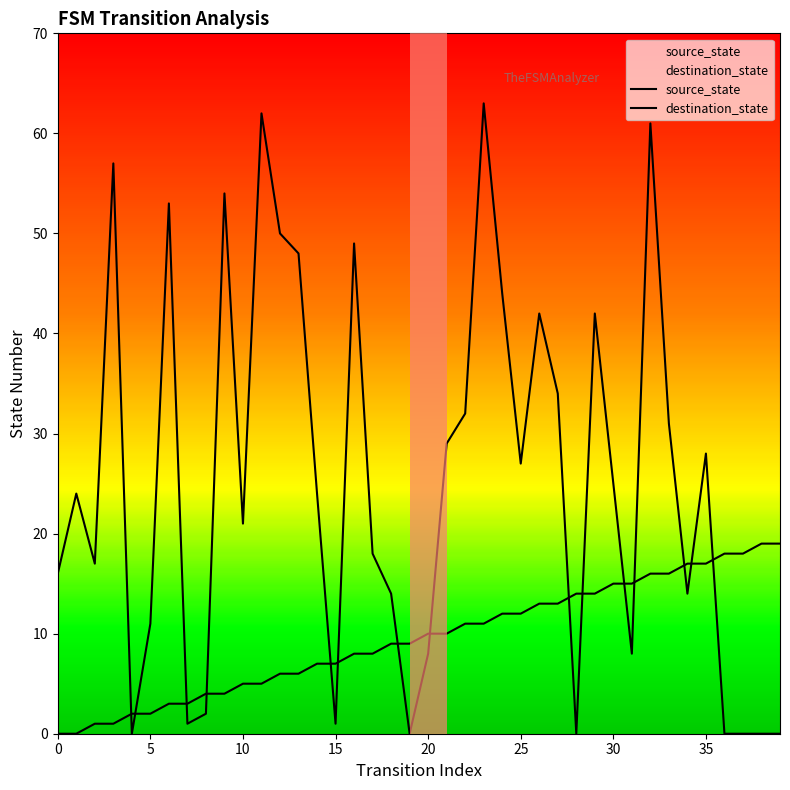

The value of destination_state at 20 is 8. True or false?

True